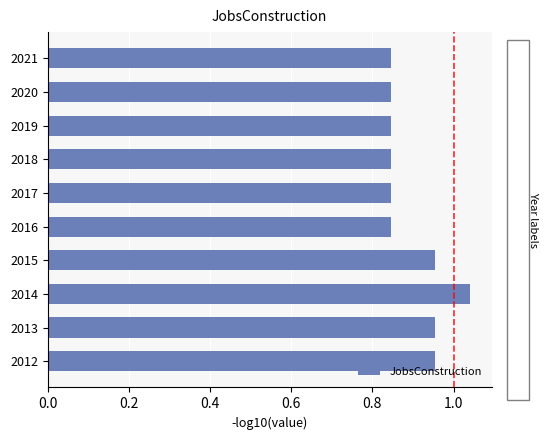

At which category does the chart reach its peak across all series?

2014